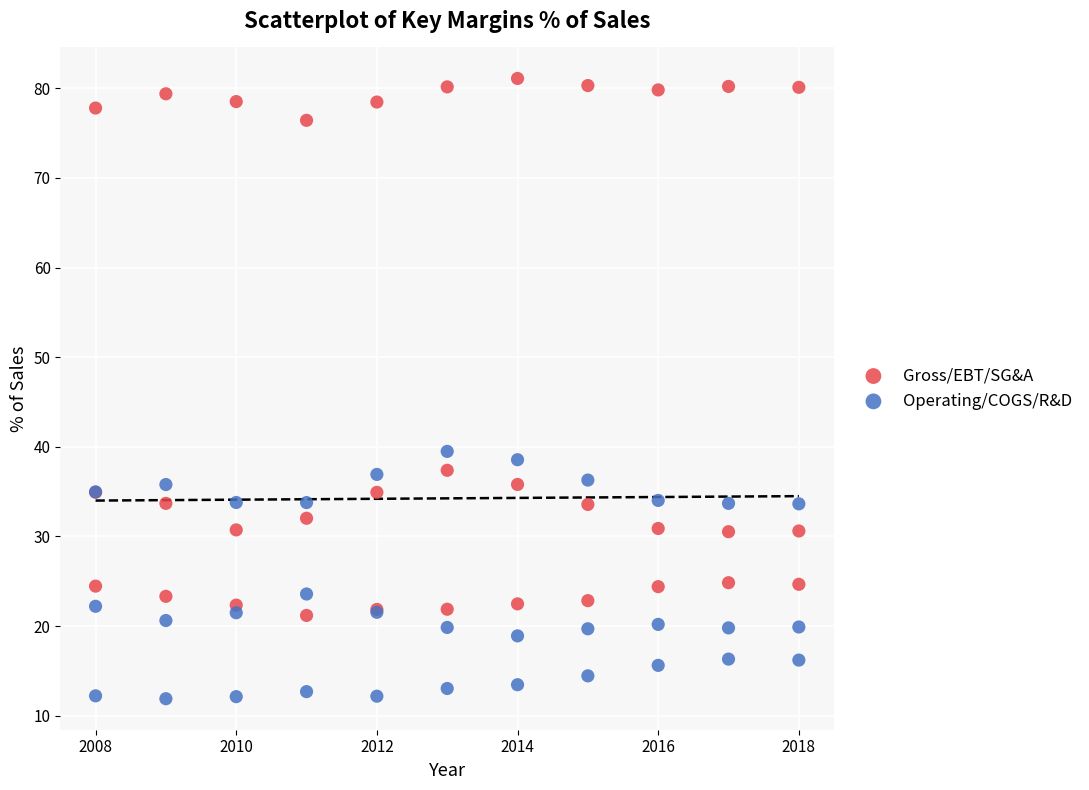

Which series contains the lowest Y value?

Operating/COGS/R&D